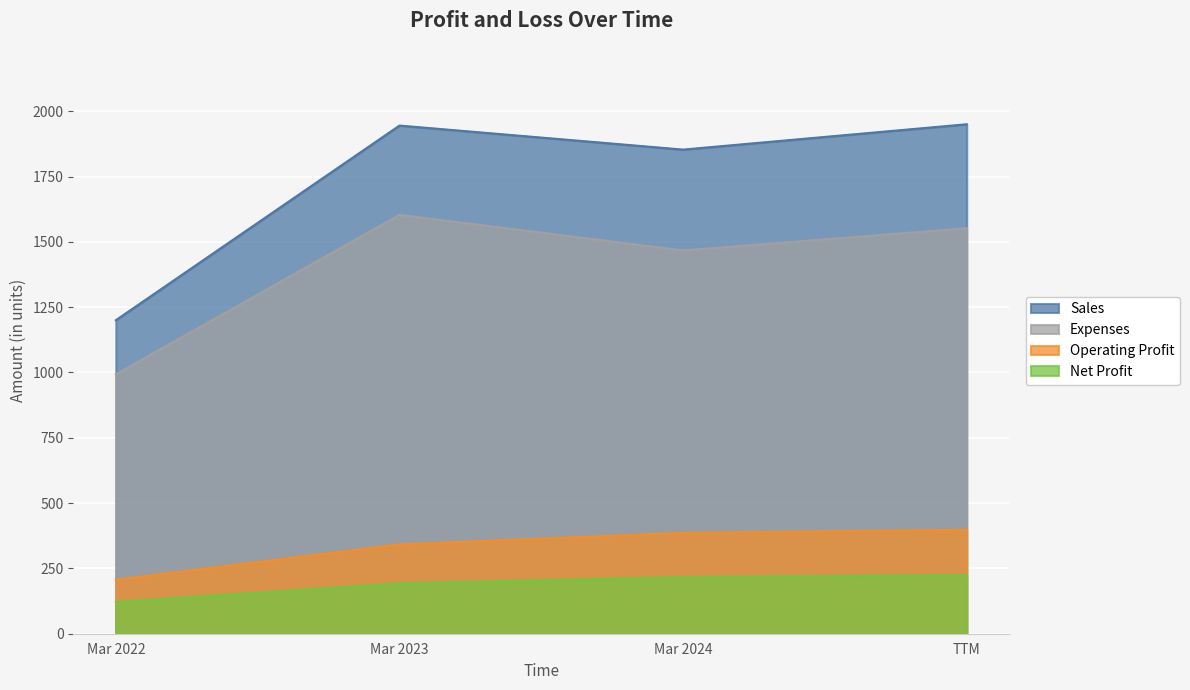

Rank the series at Mar 2022 from lowest to highest value.

Net Profit, Operating Profit, Expenses, Sales